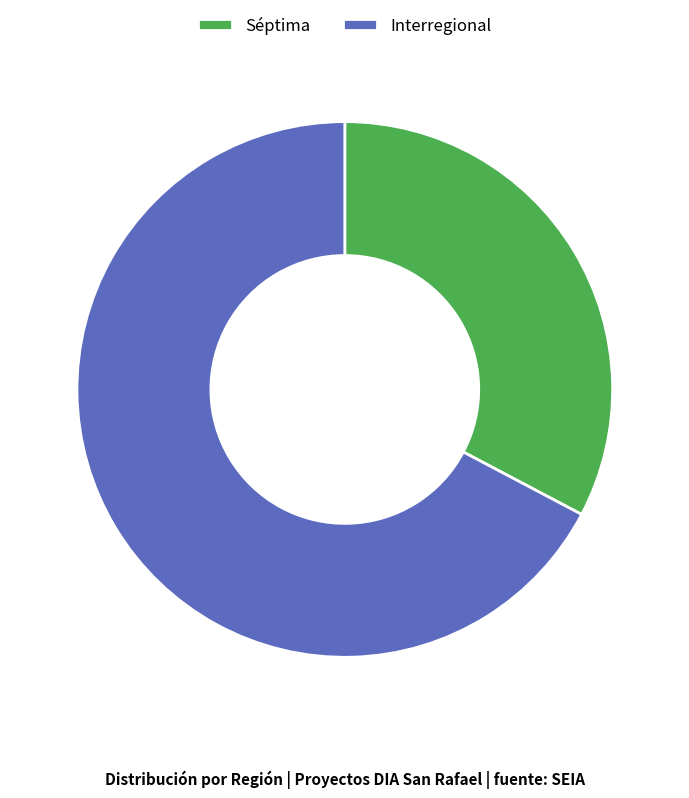

Rank the categories by value from highest to lowest.

Interregional, Séptima